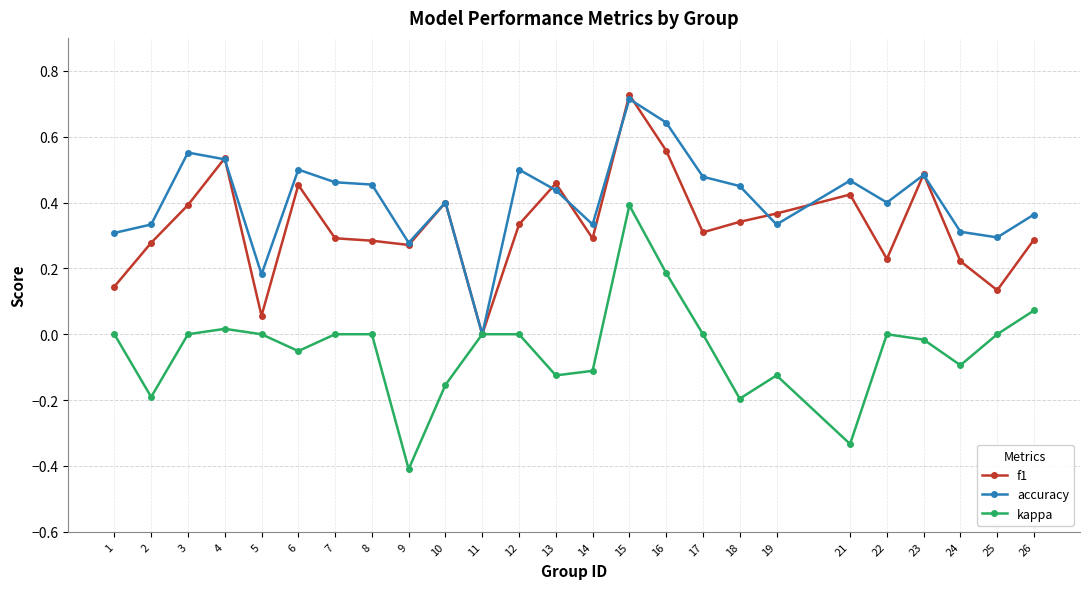

What is the minimum value shown in the chart?

-0.4